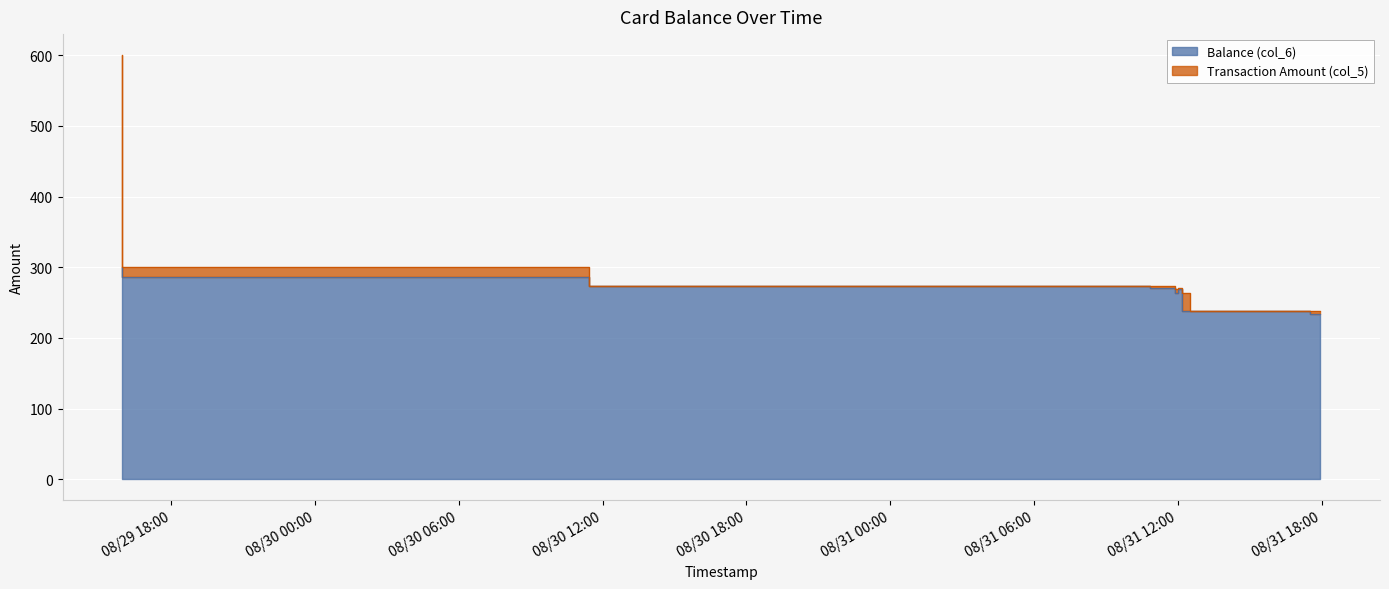

Count the number of data series in this chart.

2